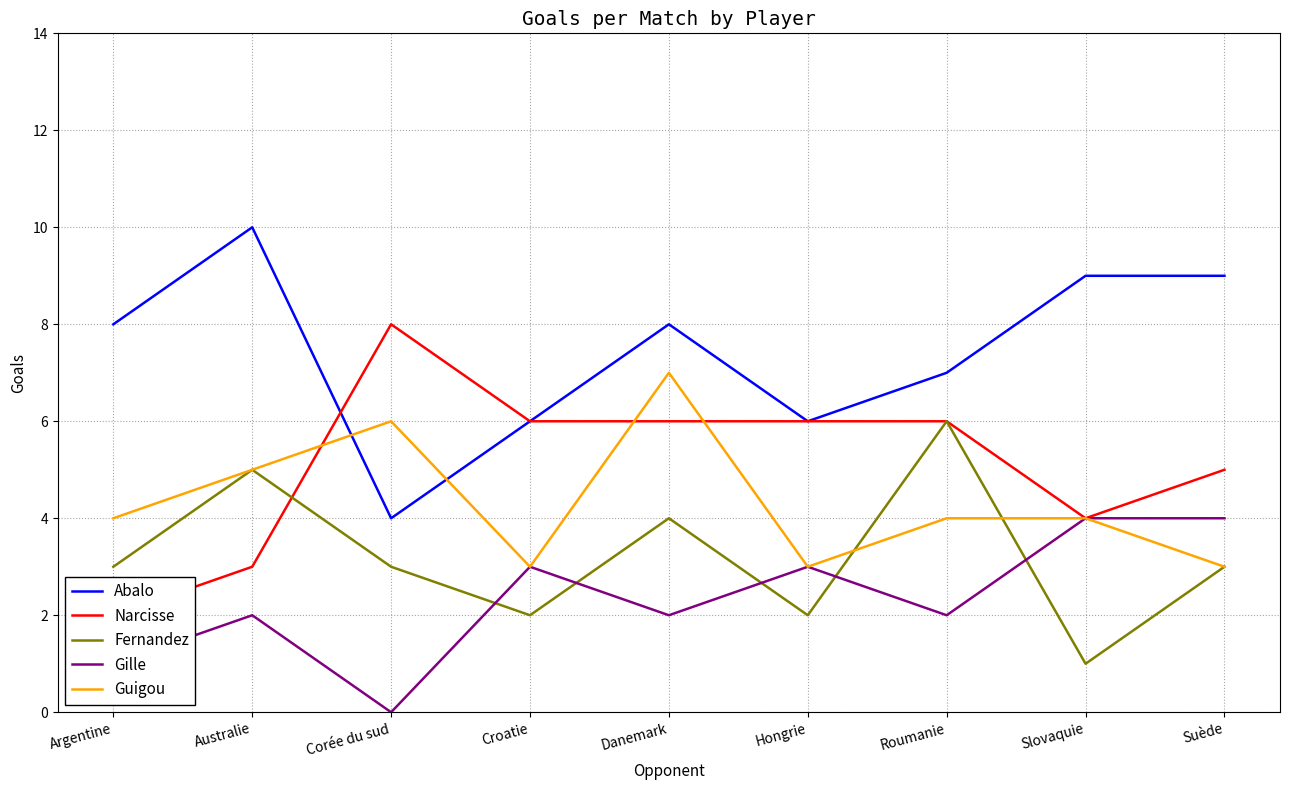

Rank the series by their average value, from lowest to highest.

Gille, Fernandez, Guigou, Narcisse, Abalo